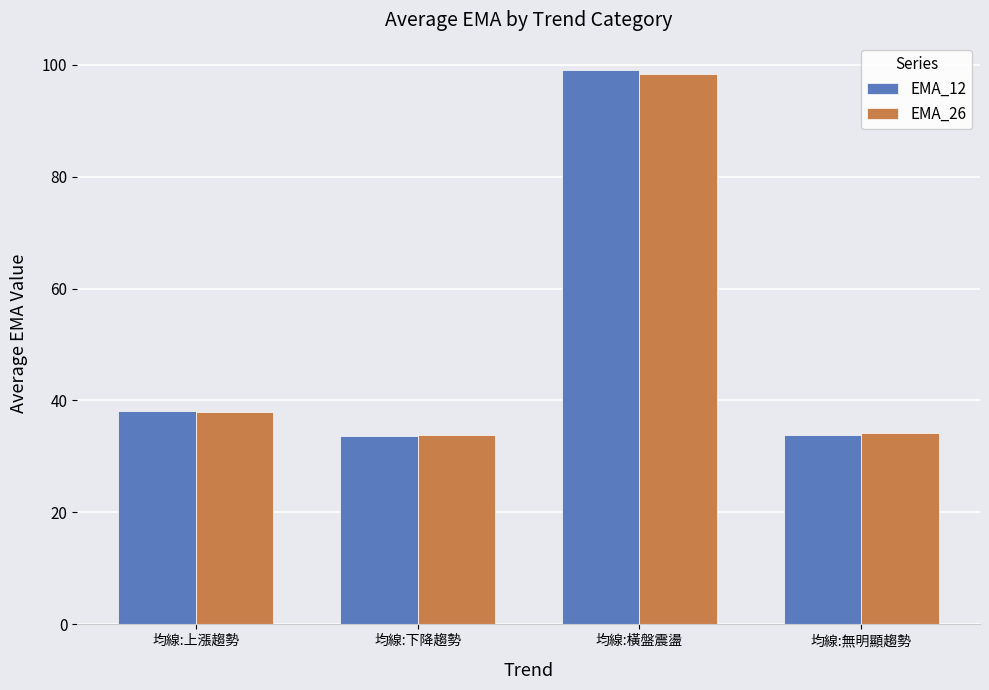

What is the label of the 1st bar from the right?

均線:無明顯趨勢